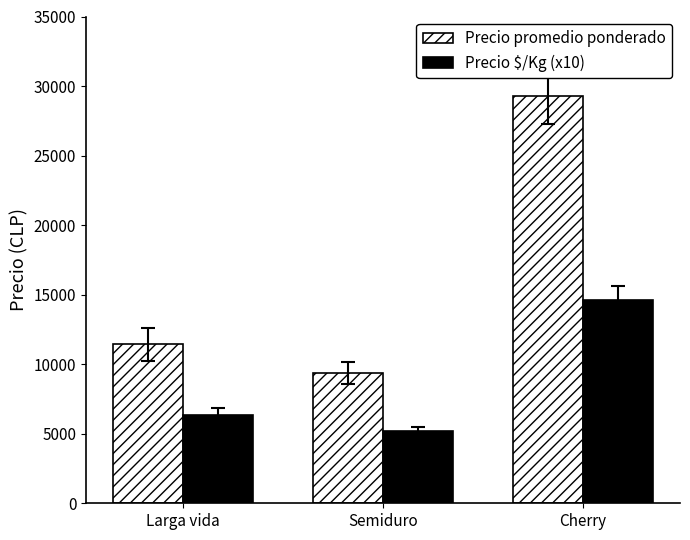

What are all the series names shown in the legend?

Precio promedio ponderado, Precio $/Kg (x10)